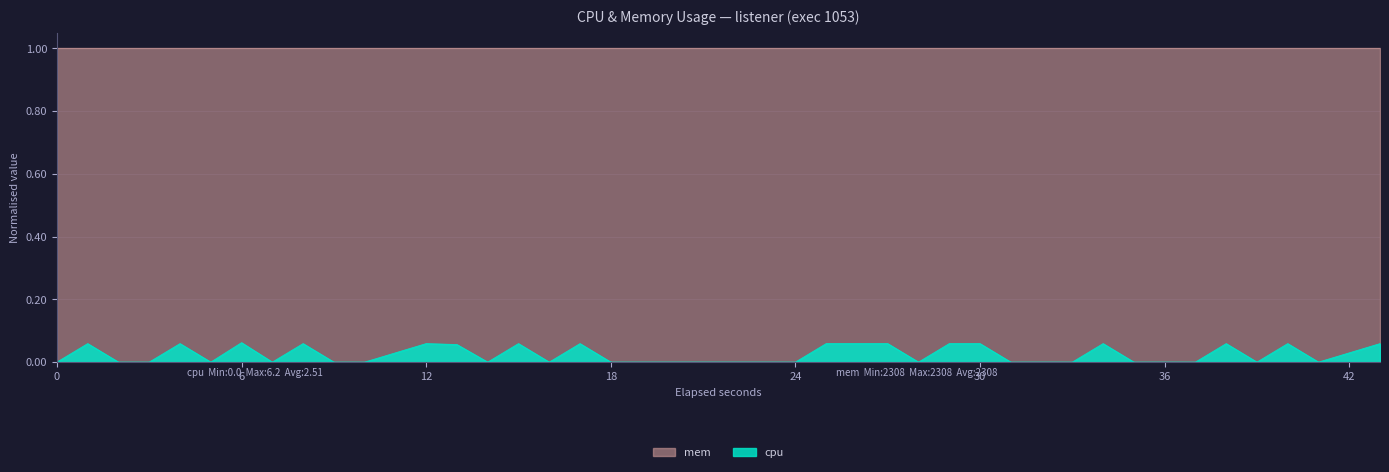

What is the maximum value shown in the chart?

1.0